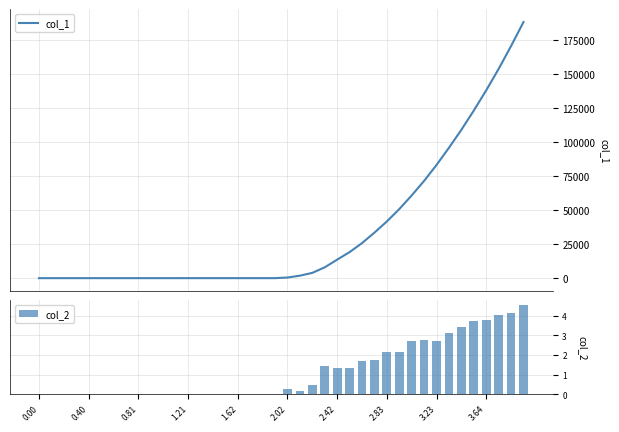

Is it true that col_2 equals 1.0 at 2.83?

False